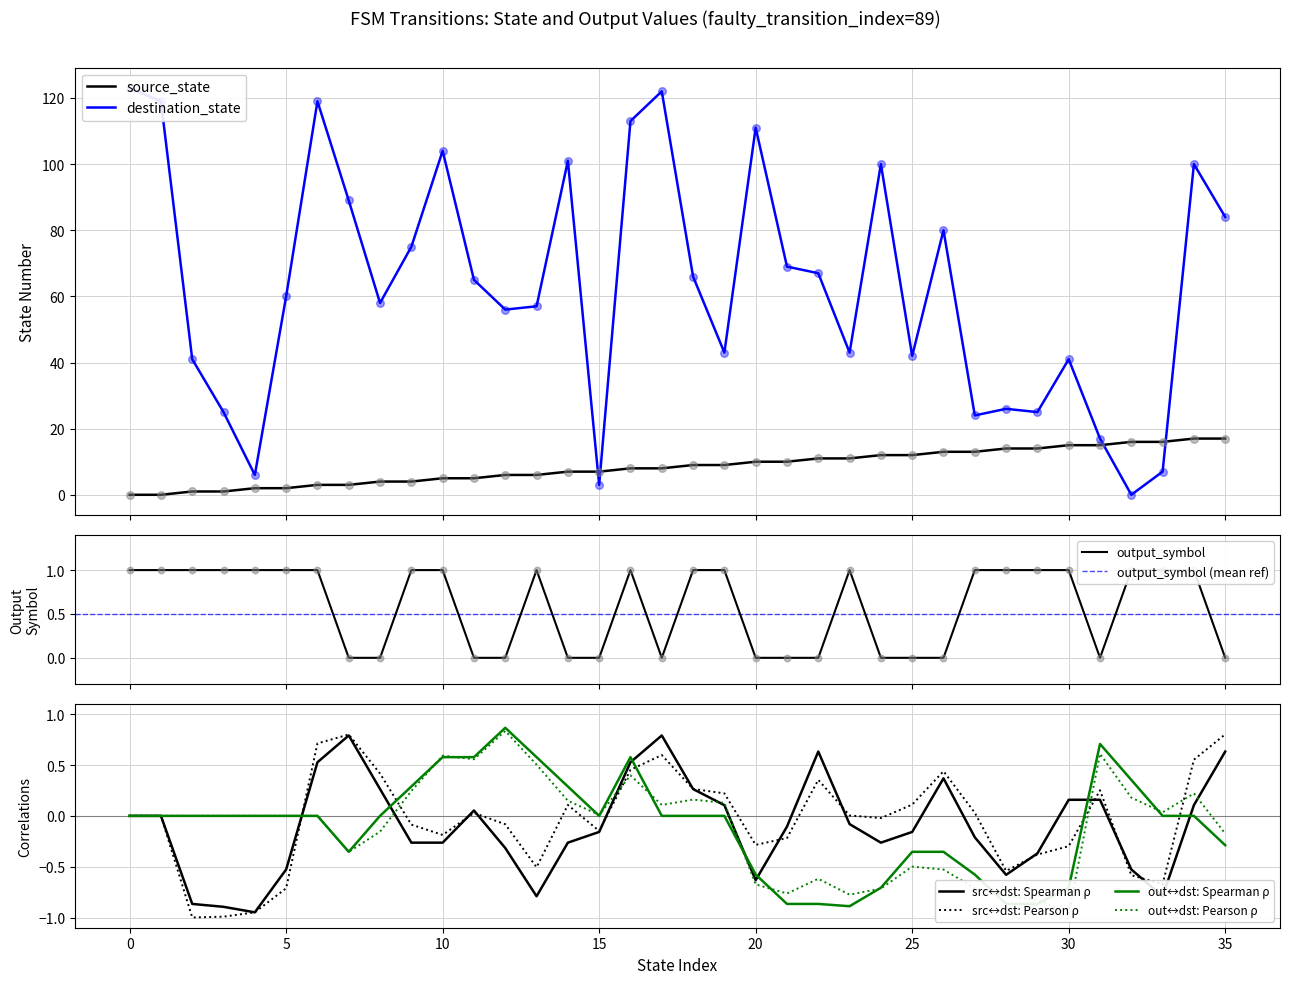

At how many categories does at least one series exceed 38?

27